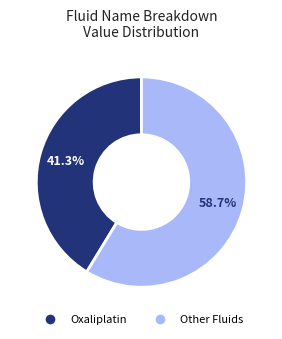

How many segments does this pie chart have?

2